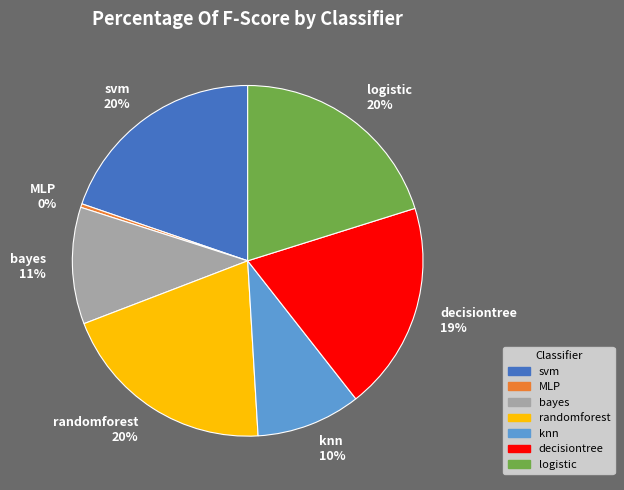

To the nearest percent, what percentage of the pie is randomforest?

20%